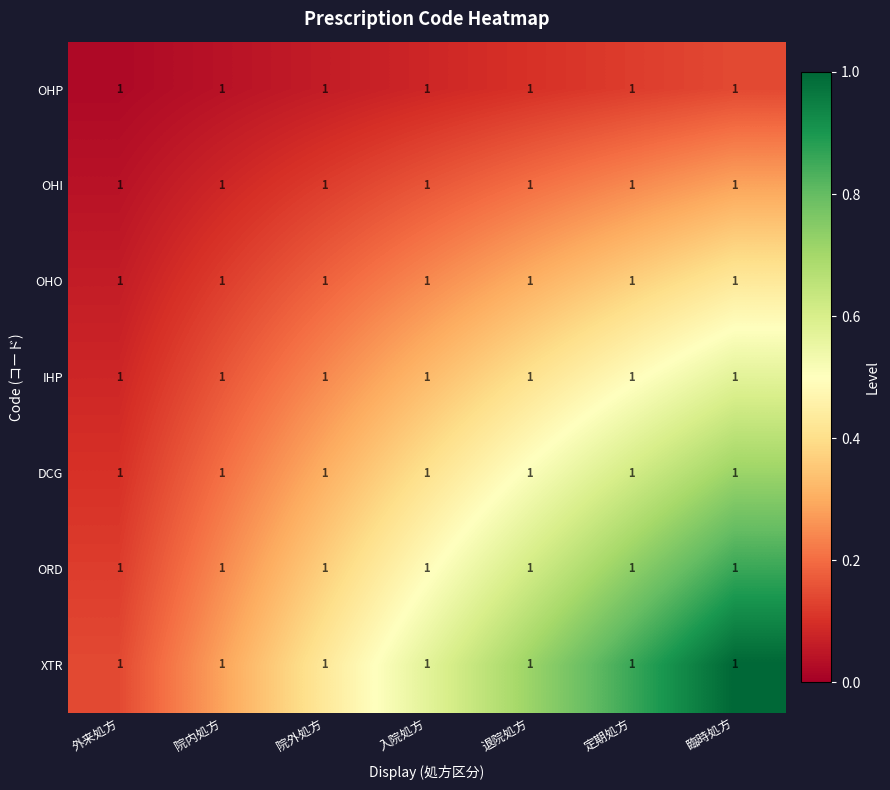

Which series changed the most between 院外処方 and 退院処方?

XTR